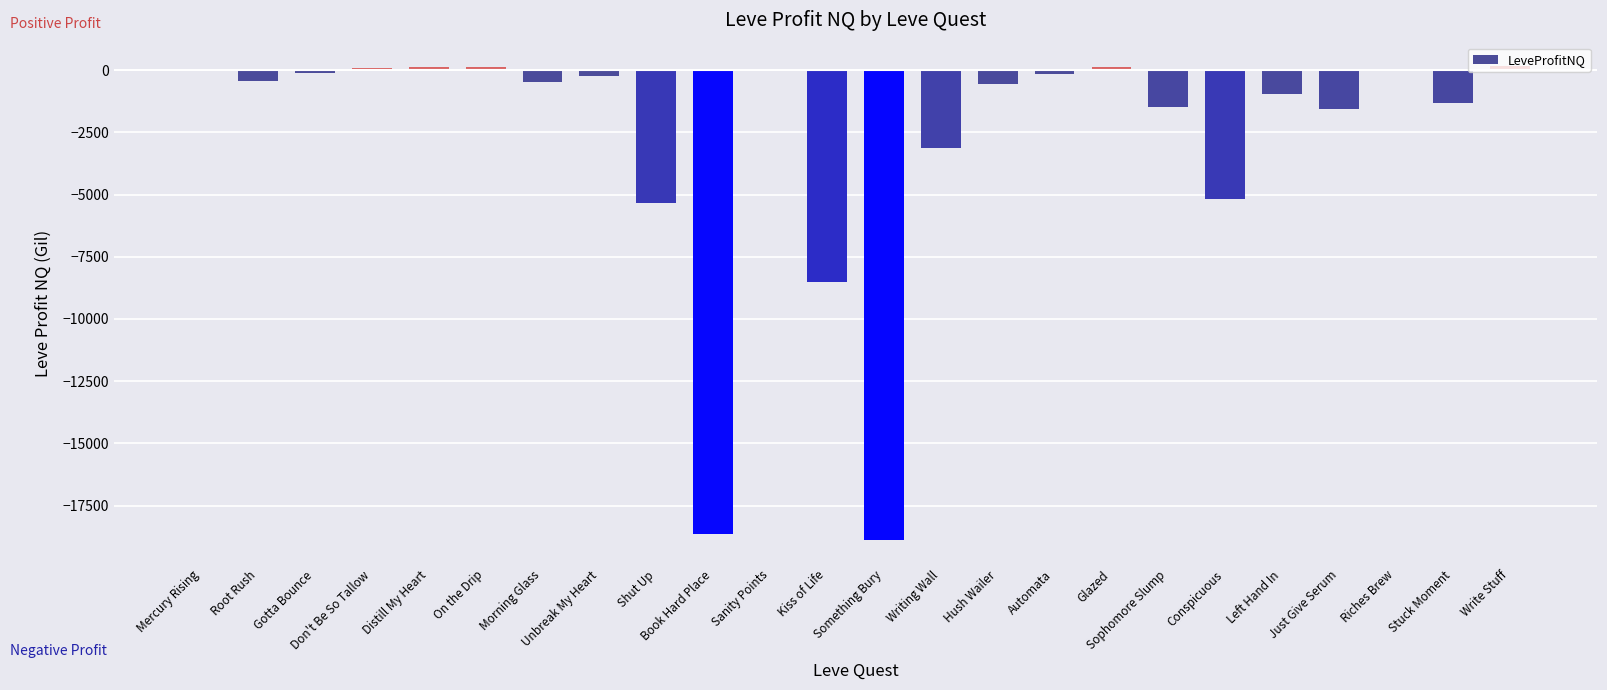

What is the sum of all values?

-66435.0